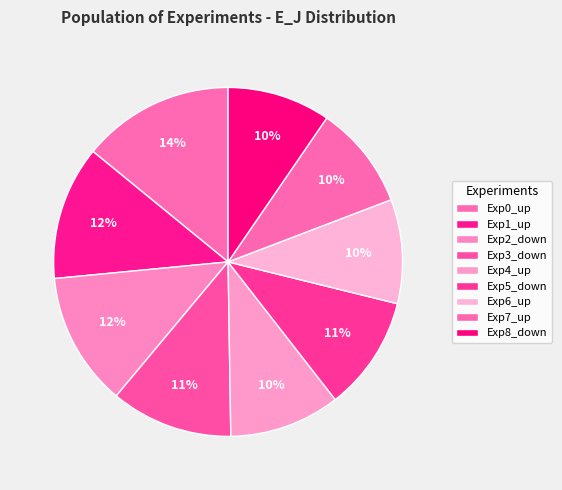

Is the sum of Exp5_down and Exp6_up greater than half?

No